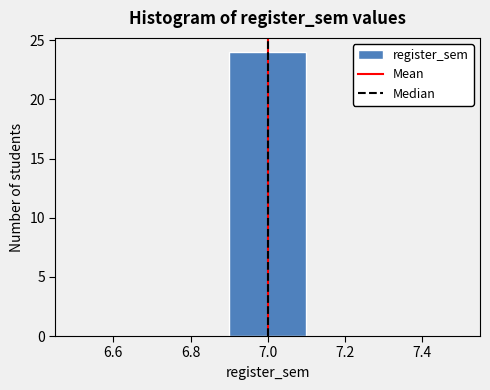

What is the height of the bar covering 6.9 to 7.1 on the x-axis? The values are not printed on the chart, so give them approximately, as read against the axis.

24